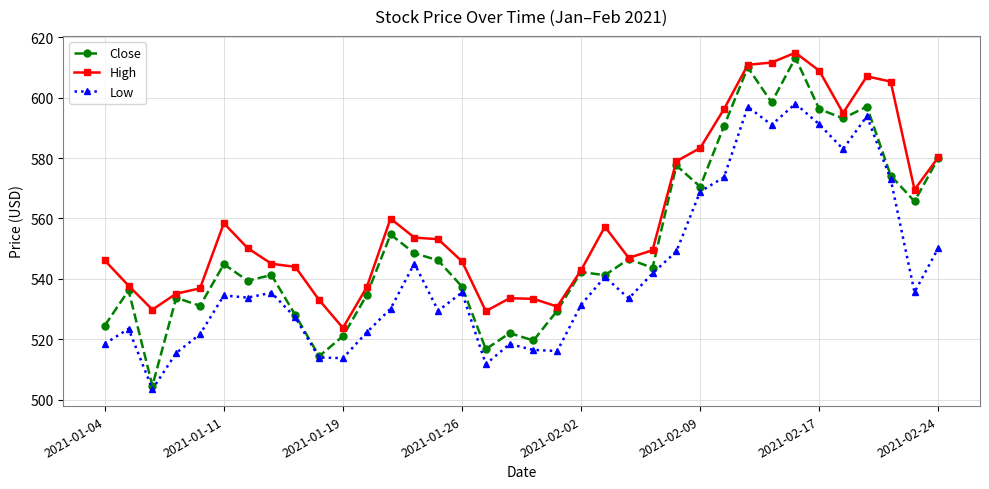

In Low, how many points are lower than both neighbors (excluding endpoints)?

10